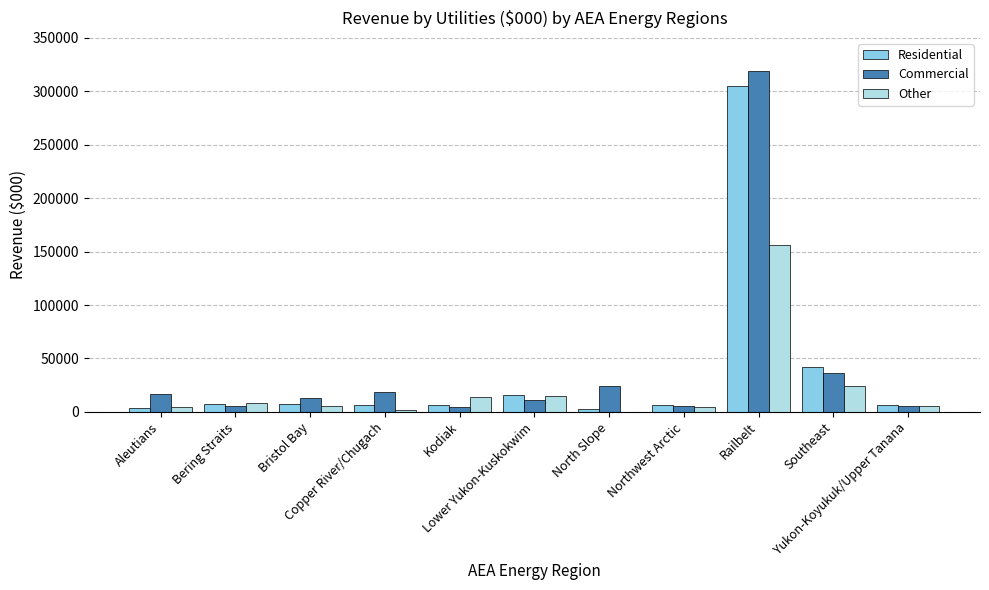

Which series changed the most between Copper River/Chugach and Northwest Arctic?

Commercial